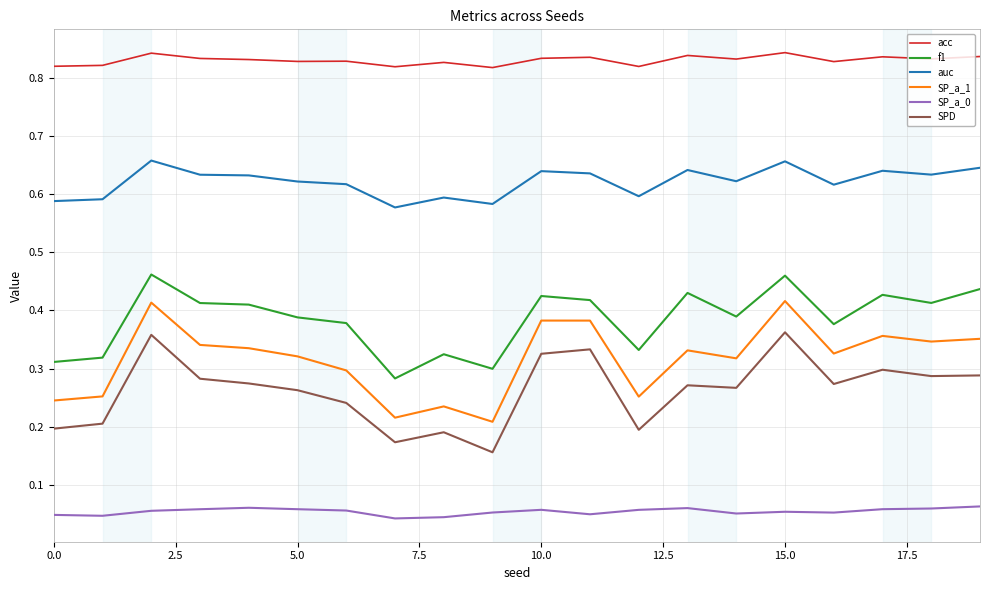

Which series has the widest spread of values?

SP_a_1